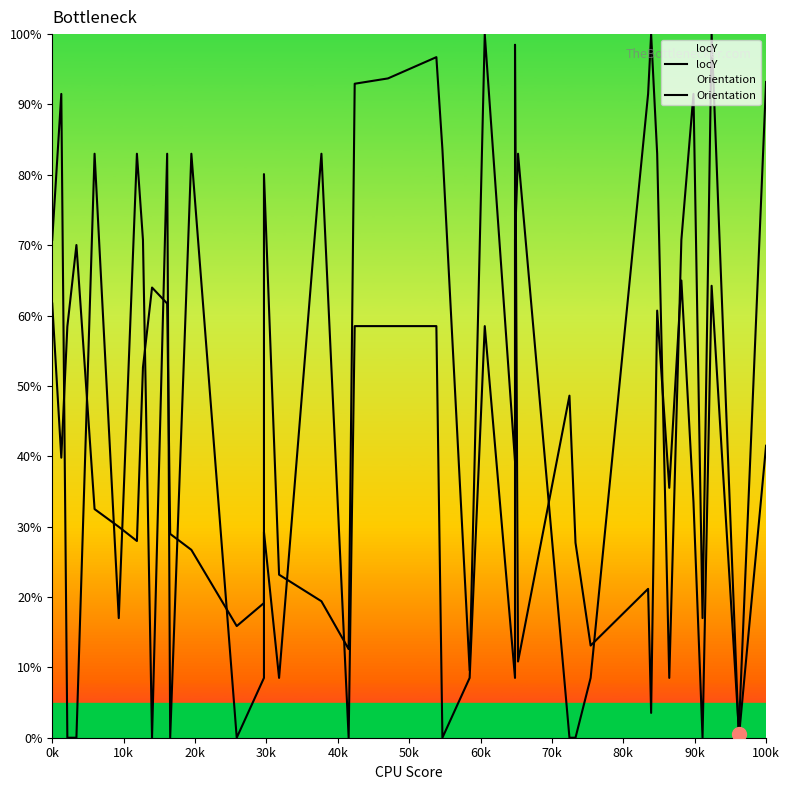

What position from the left is 80k?

9